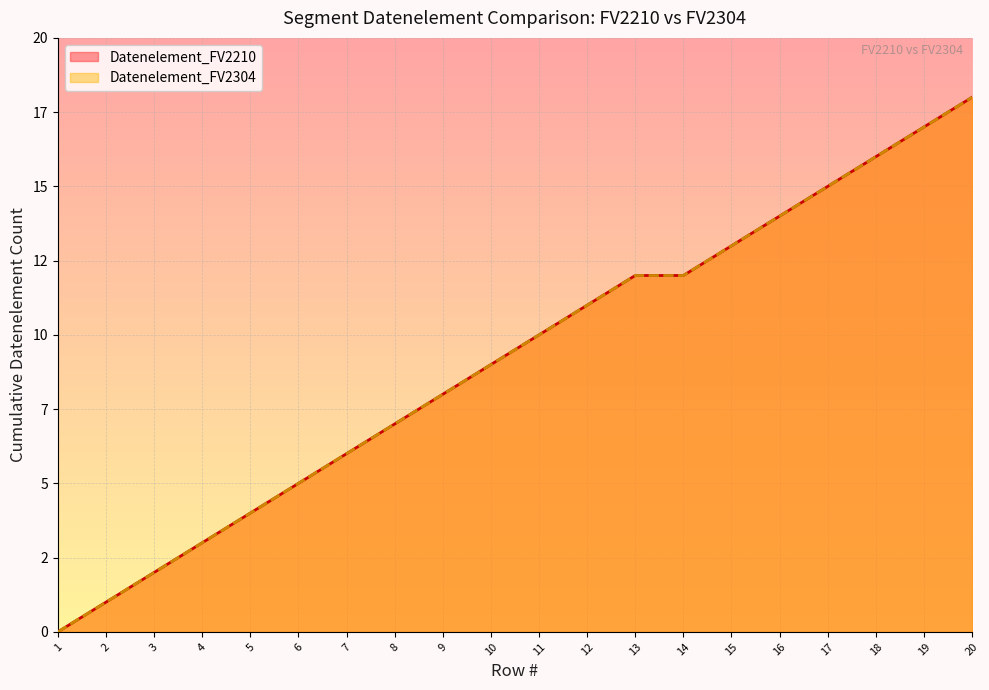

At 3, list the series in order from smallest to largest.

Datenelement_FV2210, Datenelement_FV2304